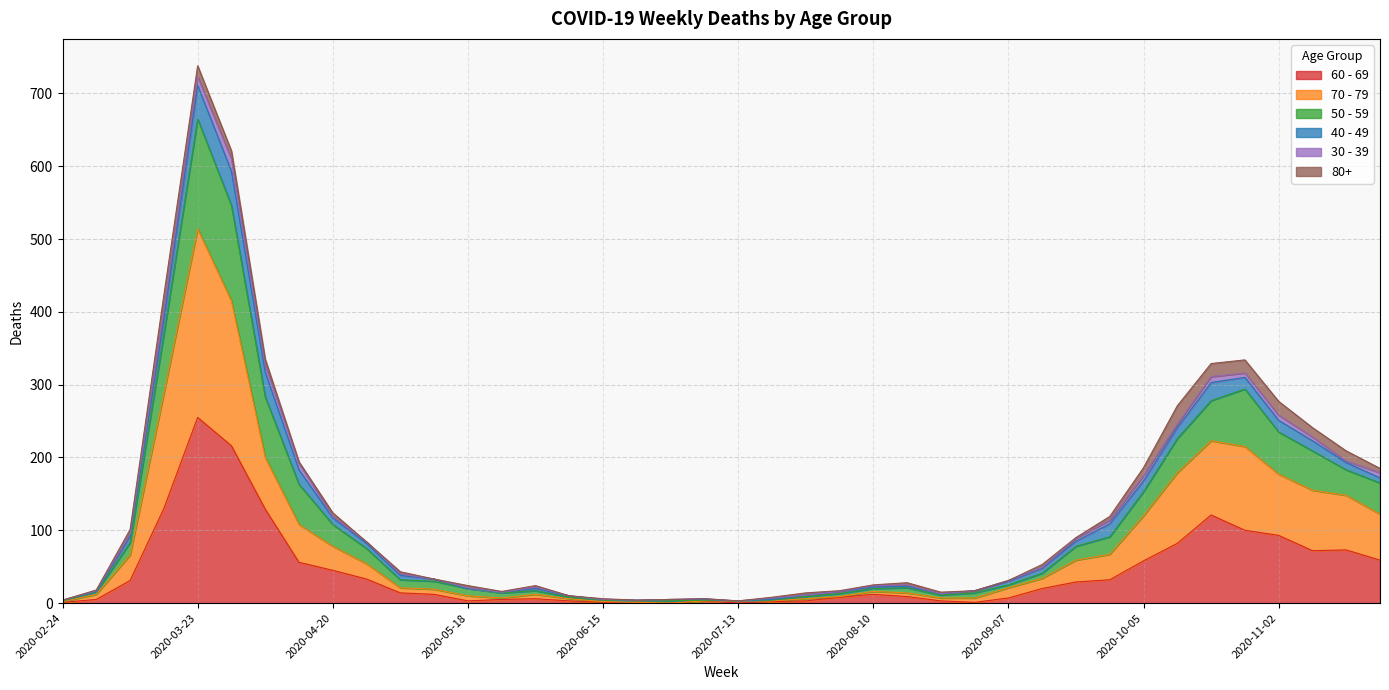

What is the label of the 19th point from the left?

2020-06-29